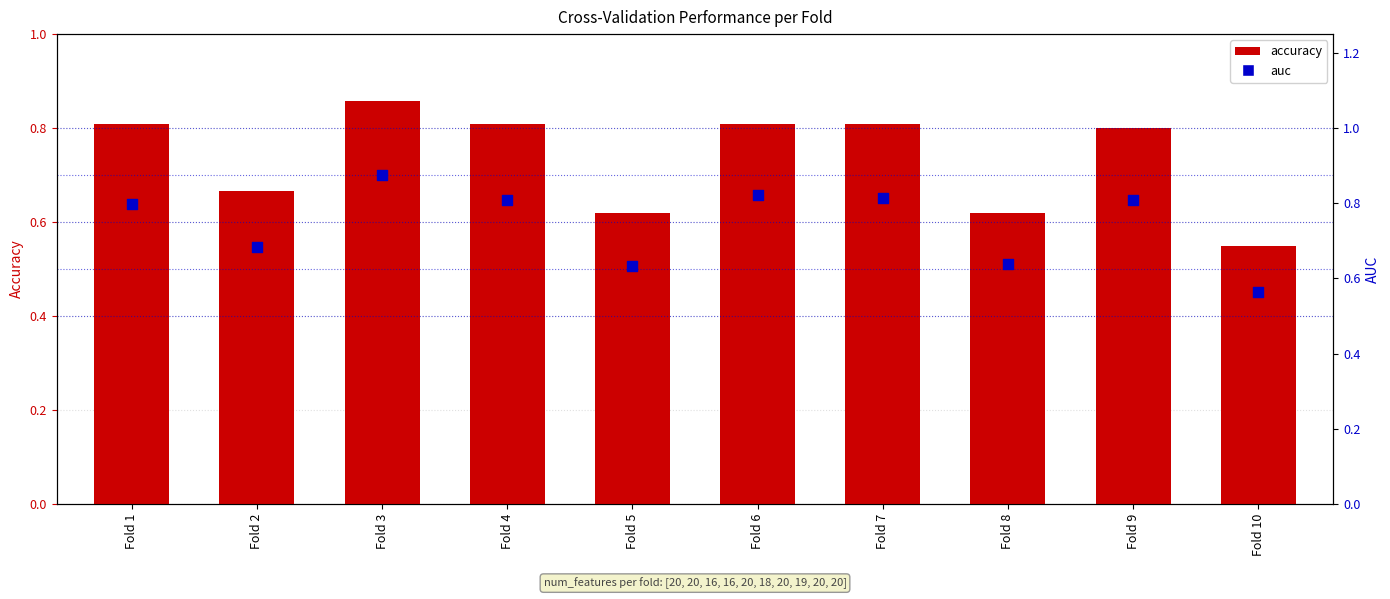

What are all the series names shown in the legend?

accuracy, auc